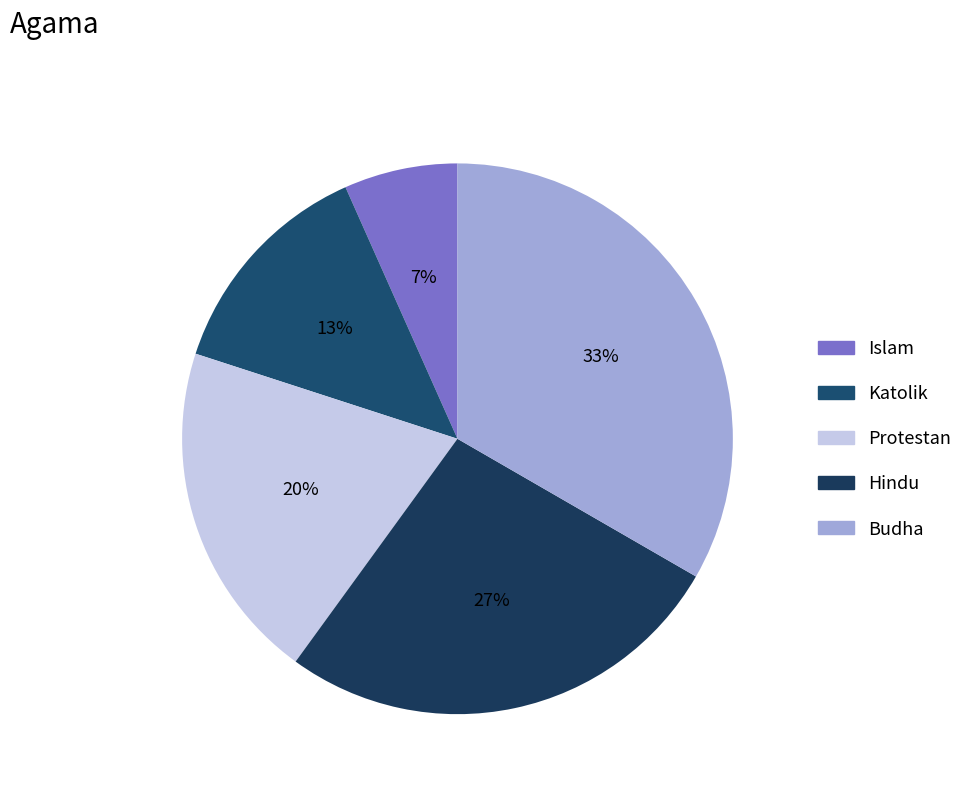

Does Hindu represent more than half of the total?

No